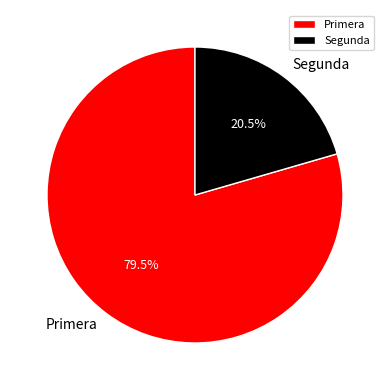

Combined, do Primera and Segunda account for over 50%?

Yes